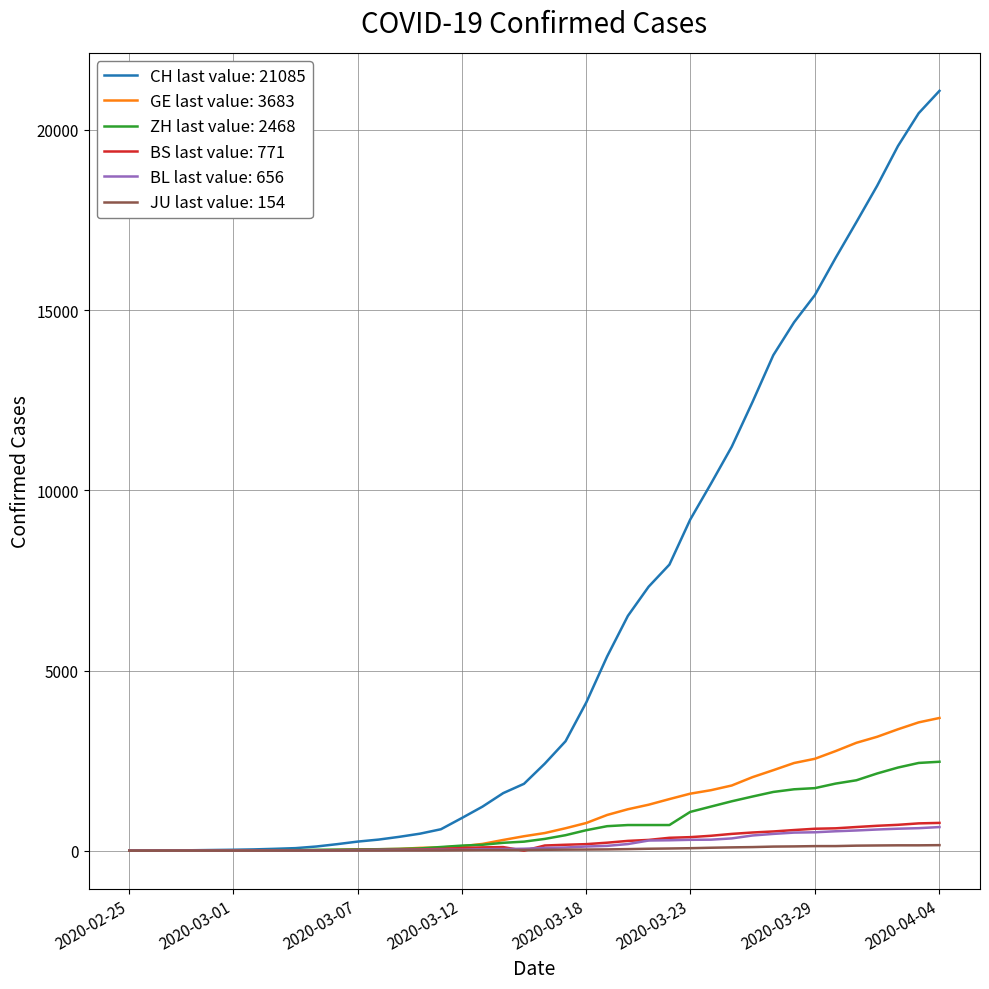

Which series has the largest range (max minus min)?

CH last value: 21085